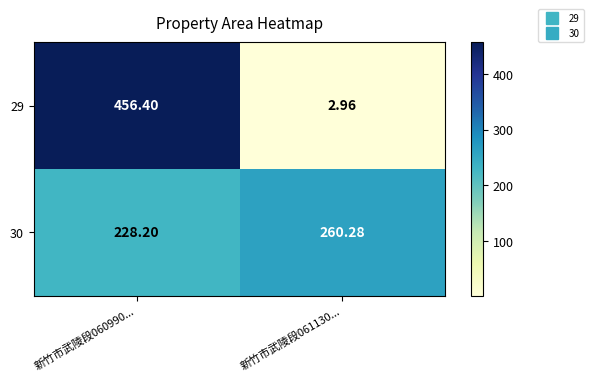

Is the value of 30 at 新竹市武陵段061130... greater than the value of 29 at 新竹市武陵段060990...?

No